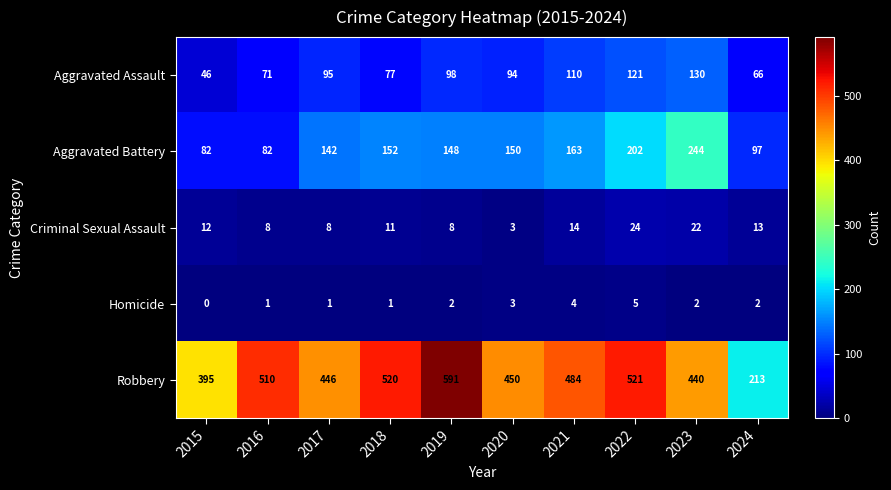

At how many categories does at least one series exceed 378?

9